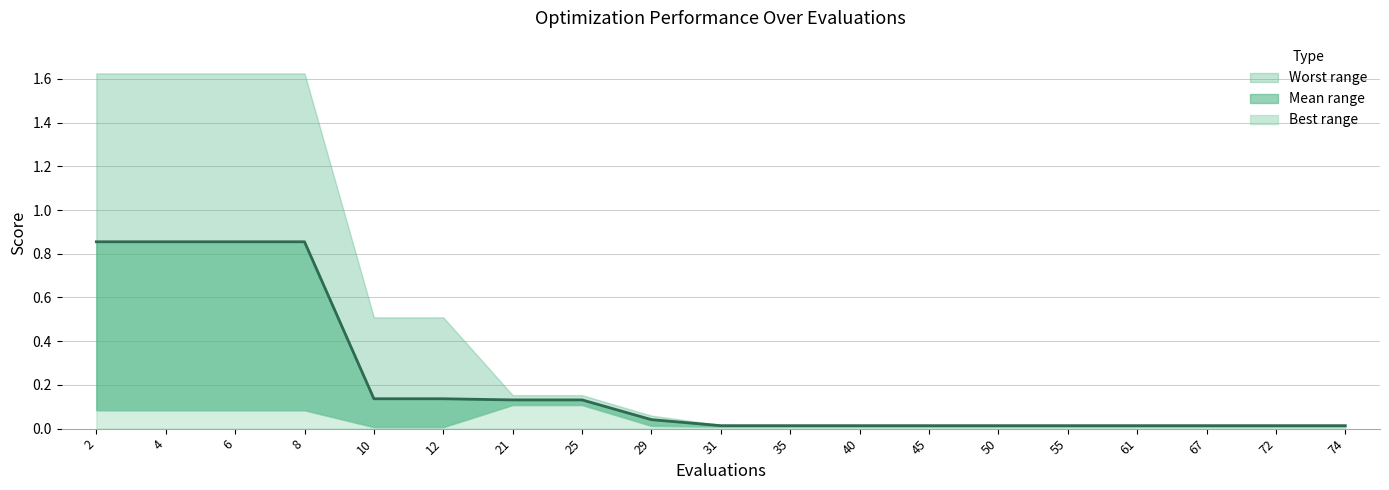

True or false: there are more than 2 points higher than both neighbors.

False